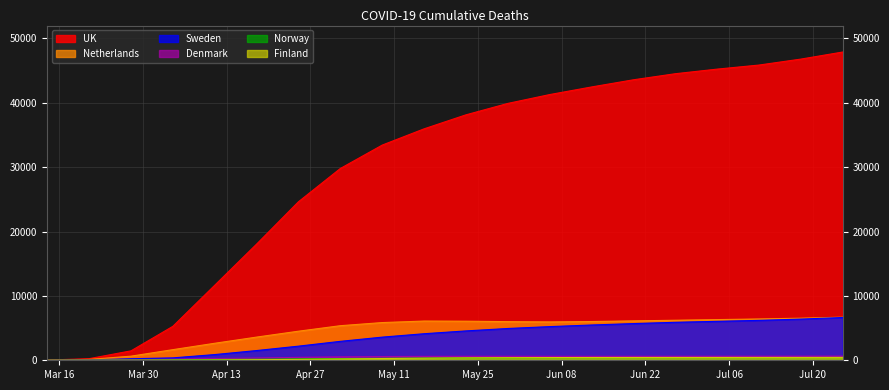

What is the maximum value shown in the chart?

47890